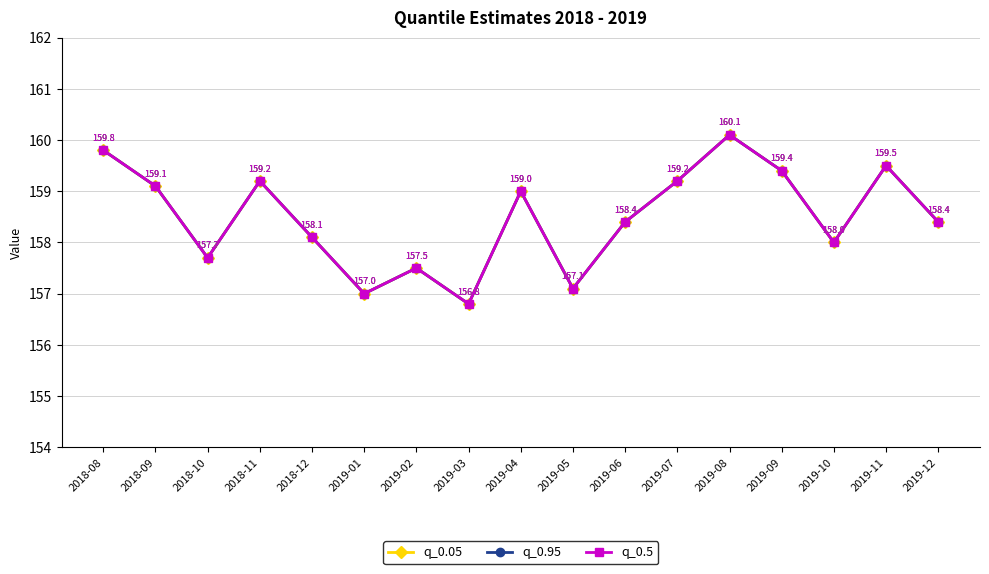

Between 2019-02 and 2019-06, which series saw the biggest shift?

q_0.05